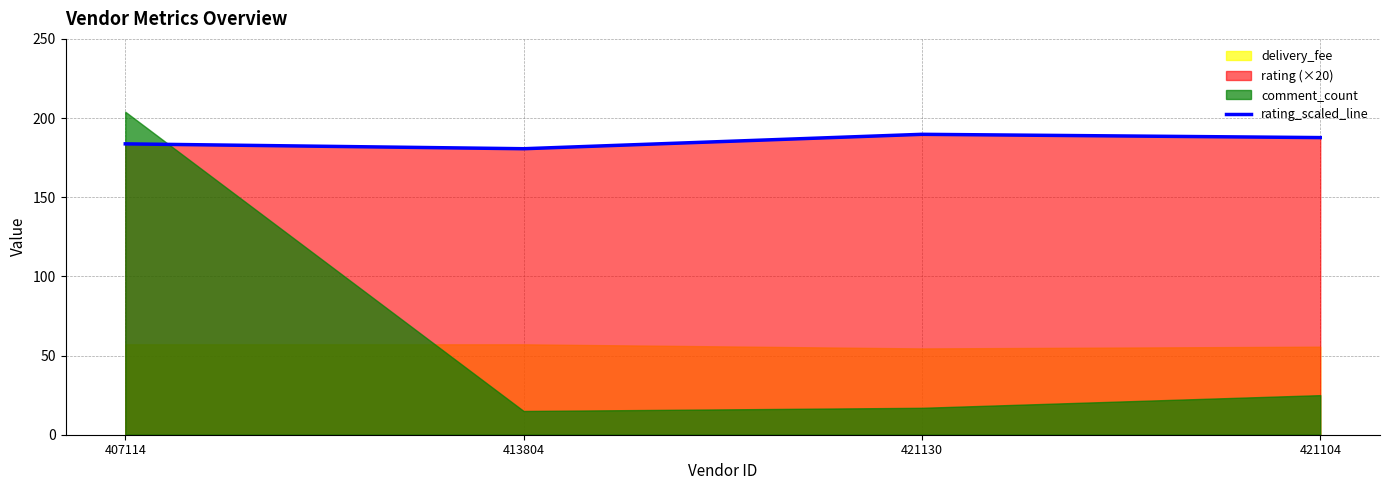

True or false: the data shows 113.8 at 421130.

False